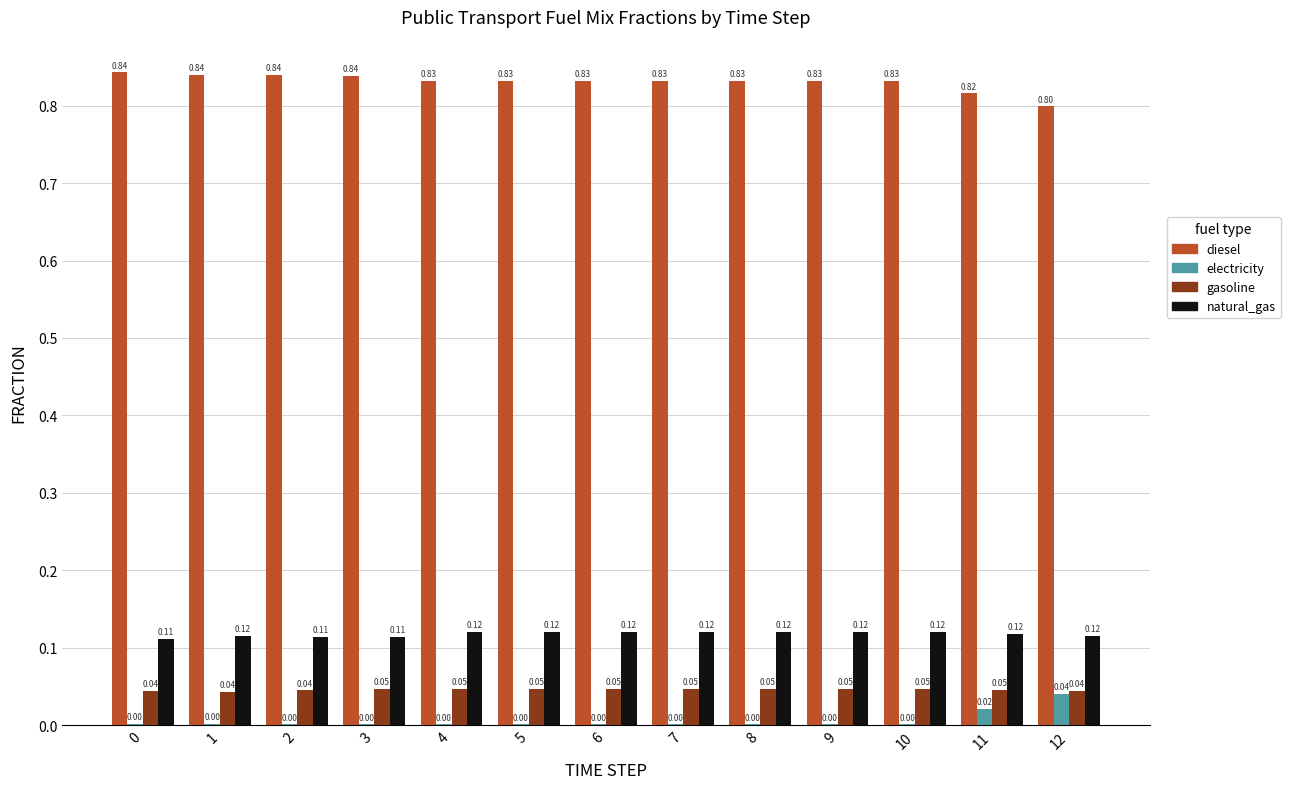

True or false: electricity has a value of 0.0 at 7.

True